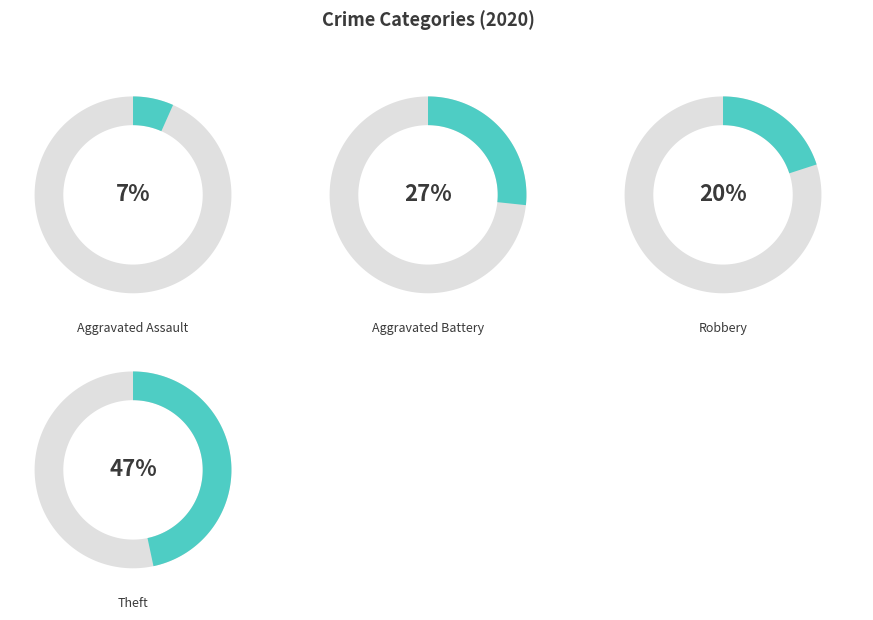

What is the ratio of the value at Aggravated Battery to the value at Theft?

0.6